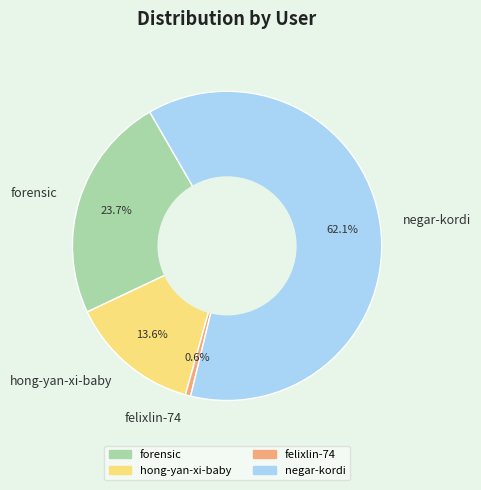

Which slice represents more than half of the pie?

negar-kordi